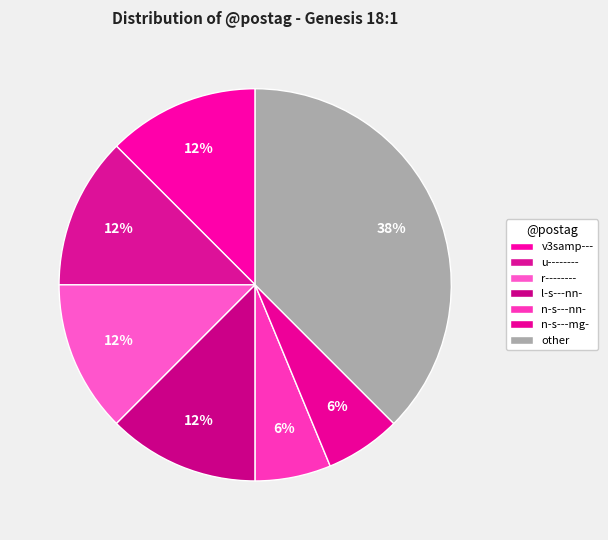

How many segments does this pie chart have?

7